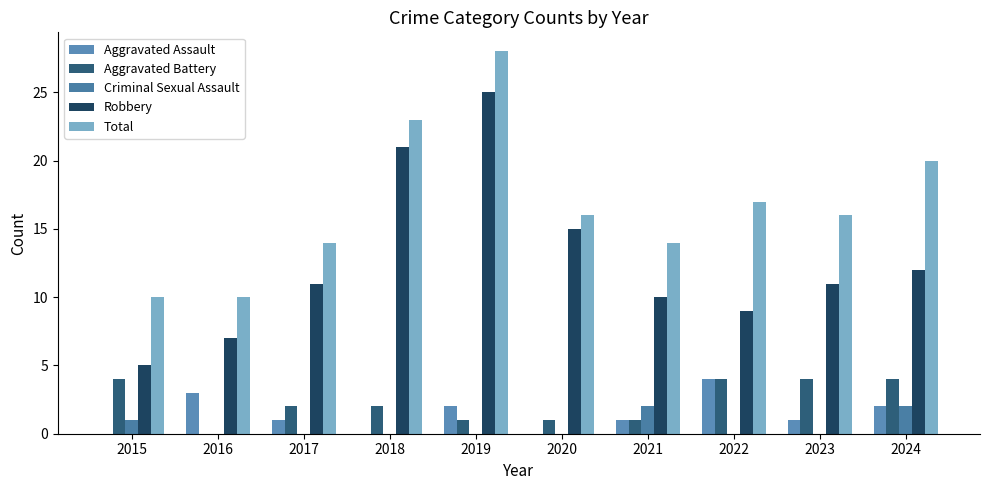

What is the spread (max minus min) of values at 2022?

17